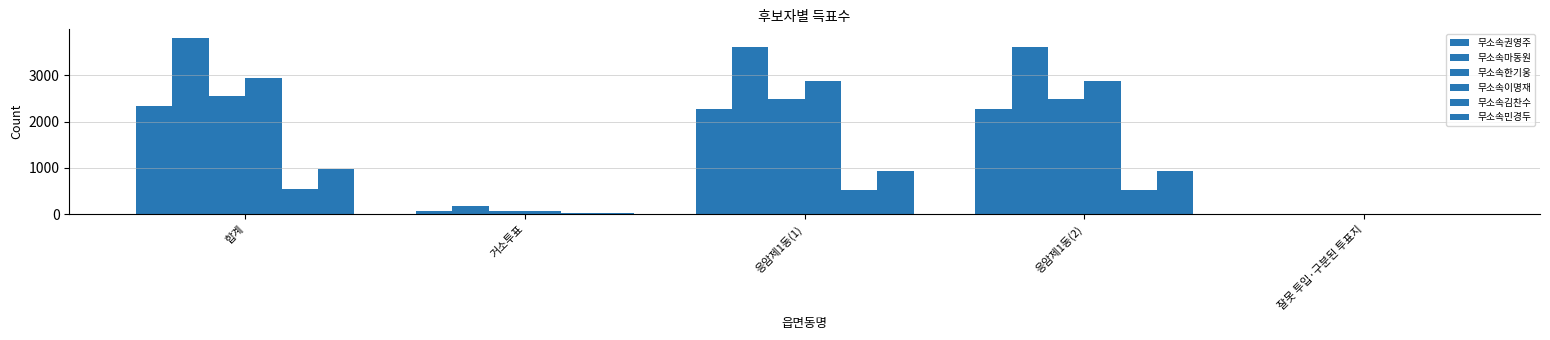

Are the bars horizontal?

No